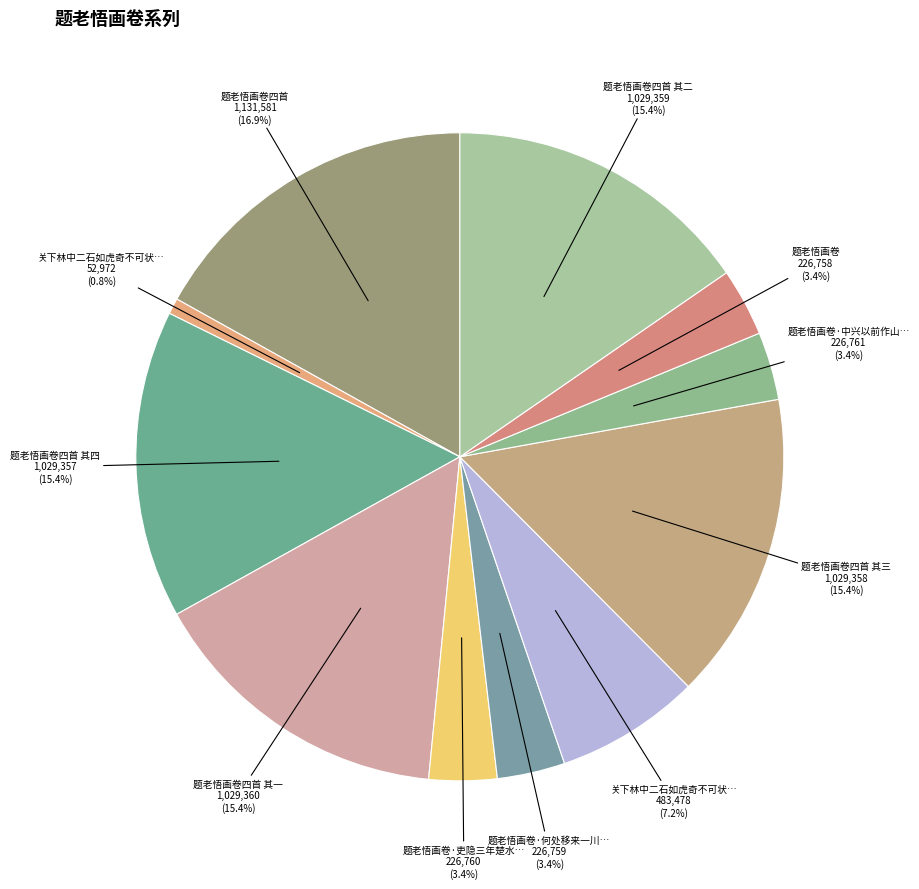

Which slice is the largest?

题老悟画卷四首